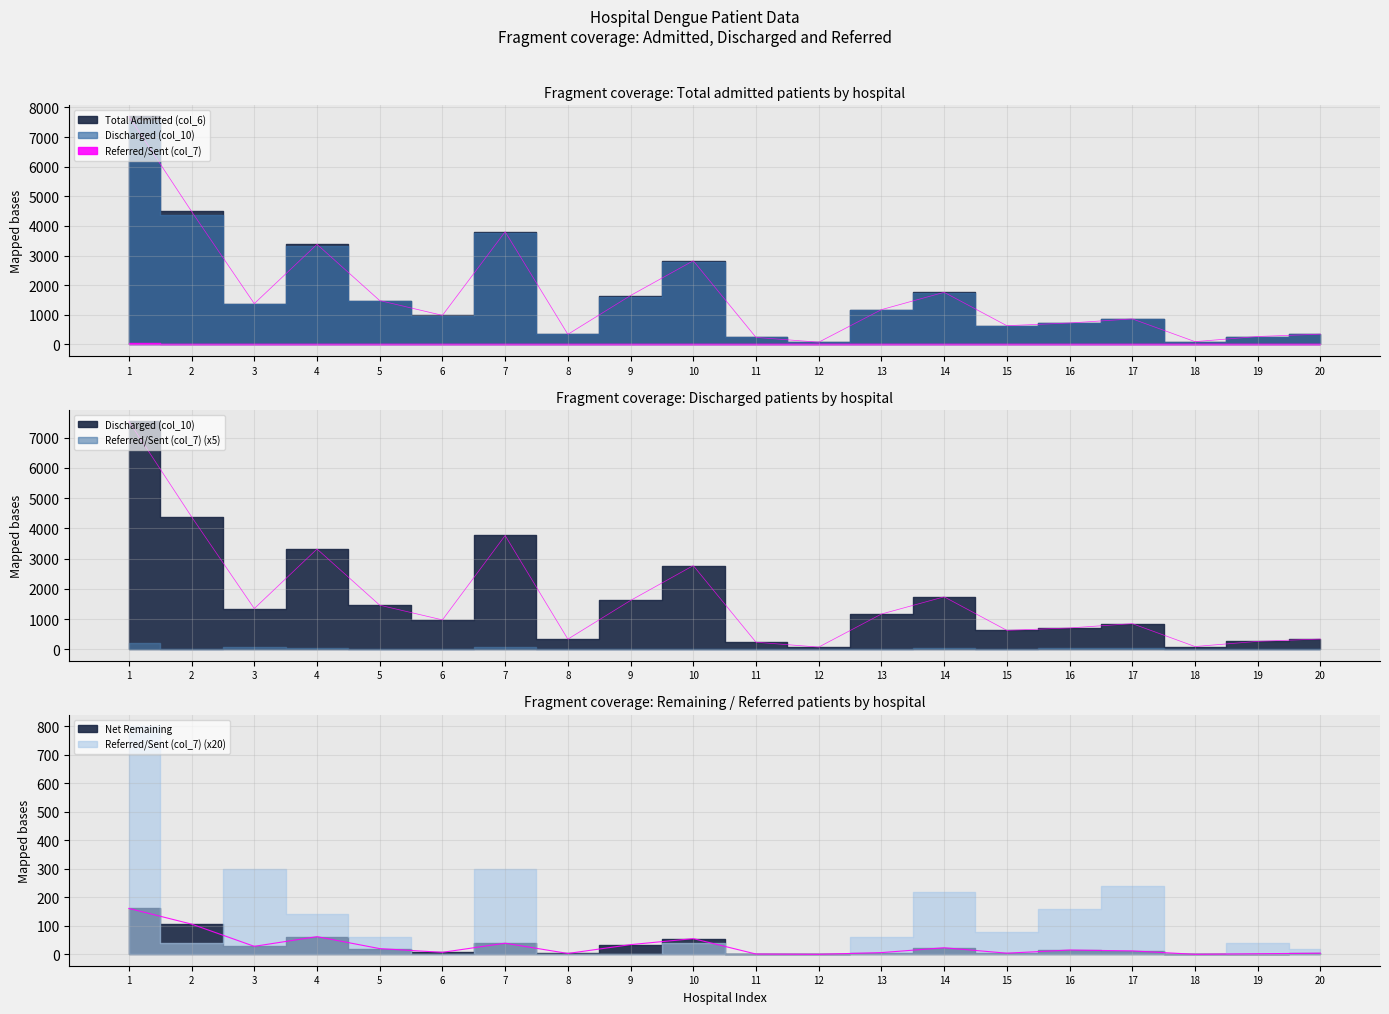

True or false: Discharged (col_10) and Total Admitted (col_6) intersect in this chart.

False